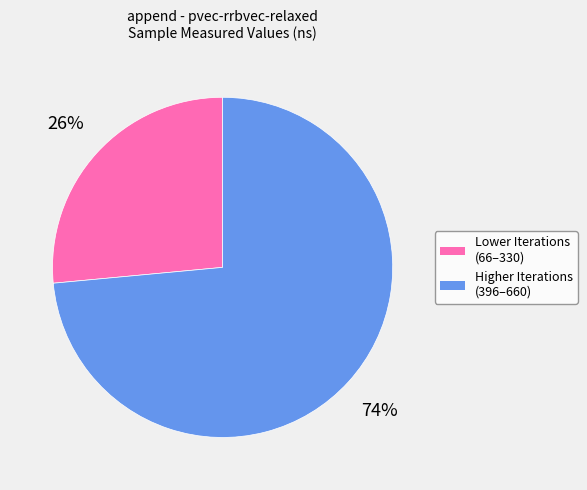

How many segments does this pie chart have?

2